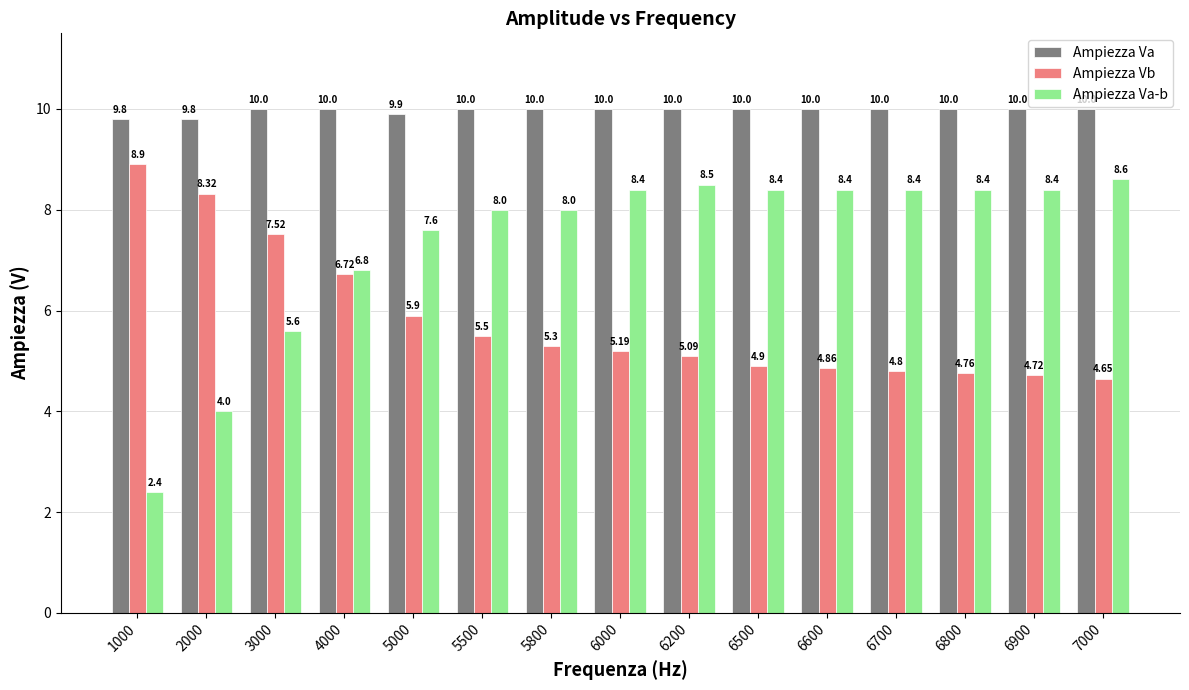

What value does the Ampiezza Va series have at 5000?

9.9